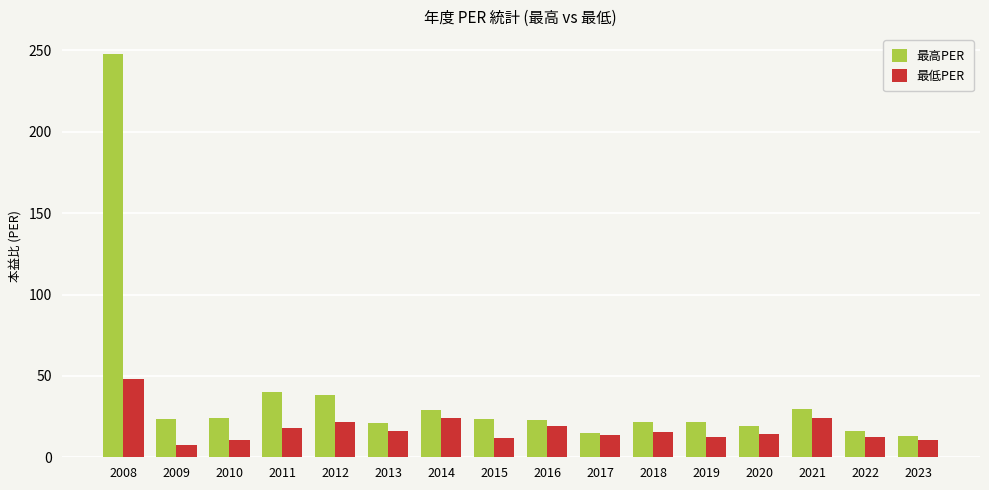

How many groups of bars are there?

16